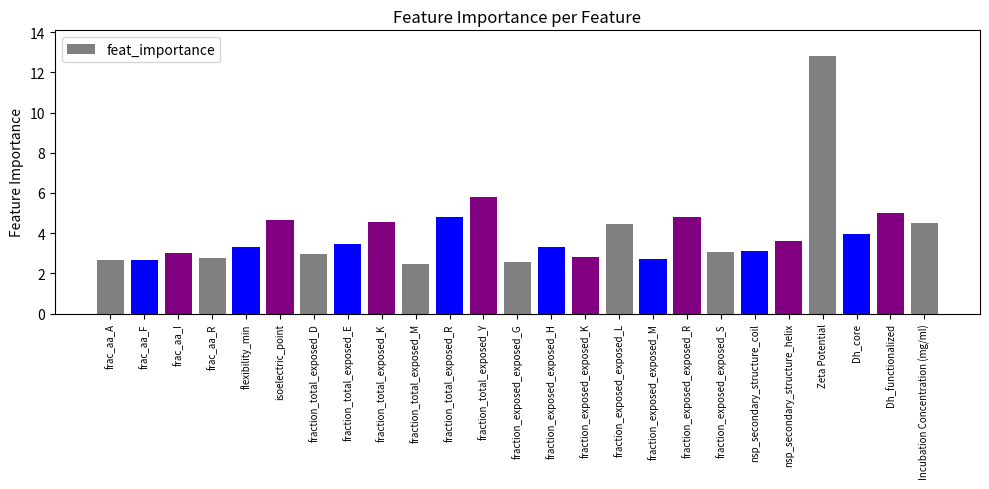

What is the average value?

4.0